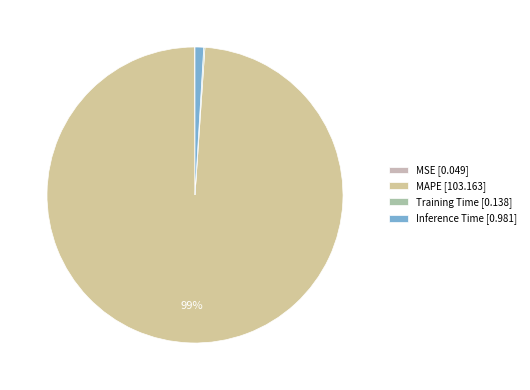

Count the number of slices in the pie.

4